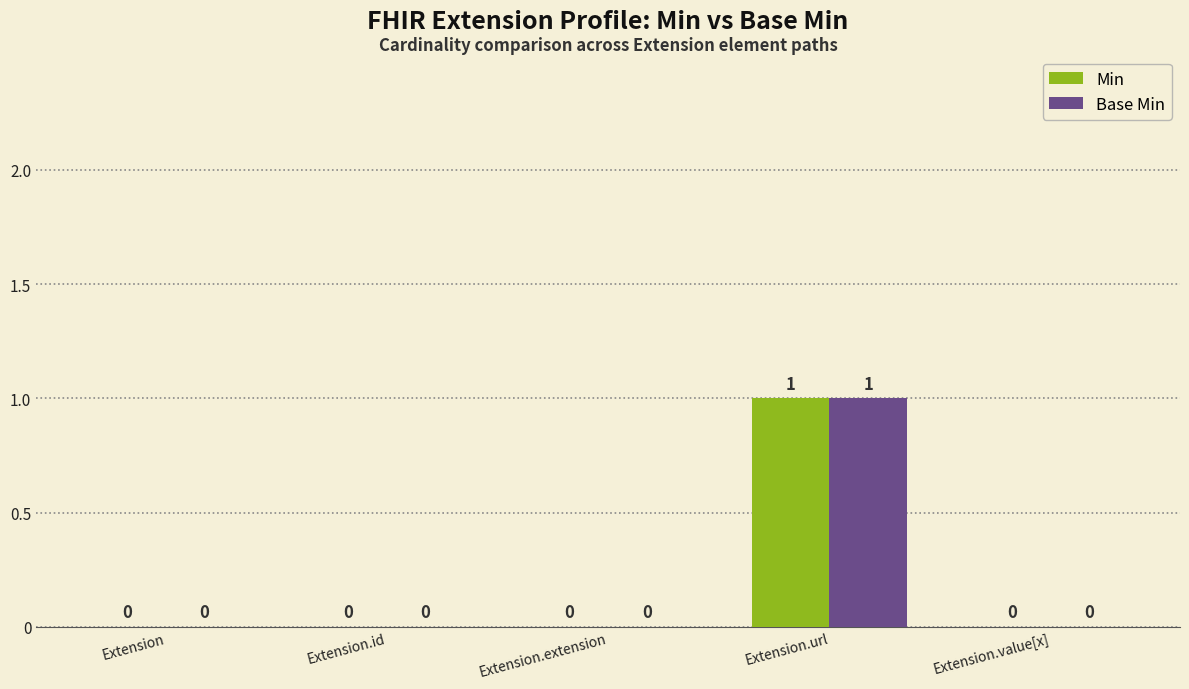

At which category is the sum across all series the highest?

Extension.url